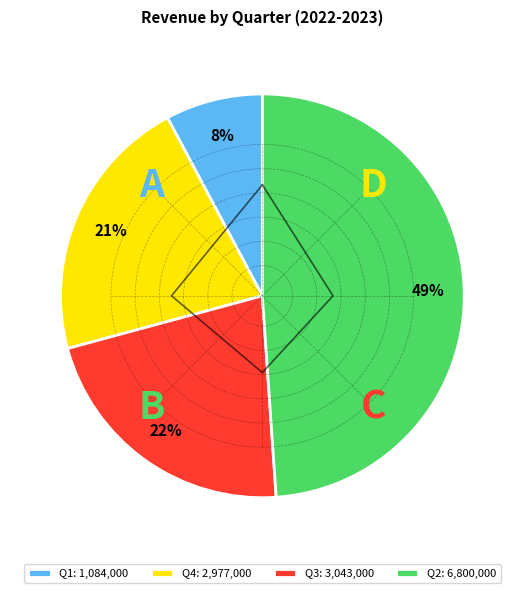

What percentage is the Q4 slice, to the nearest percent?

21%